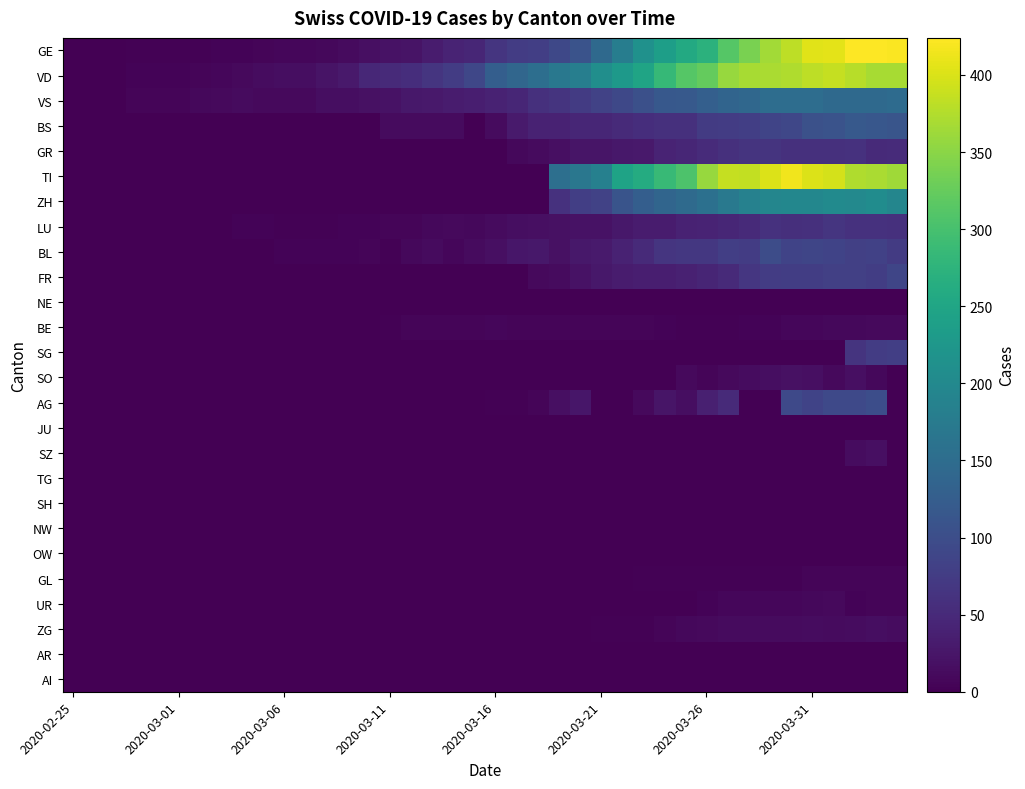

At which category is the sum across all series the highest?

37